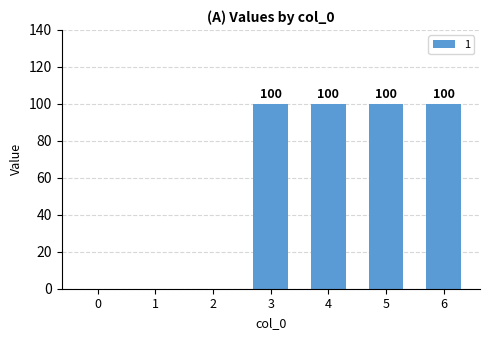

Is it true that the value at 3 is 100?

True